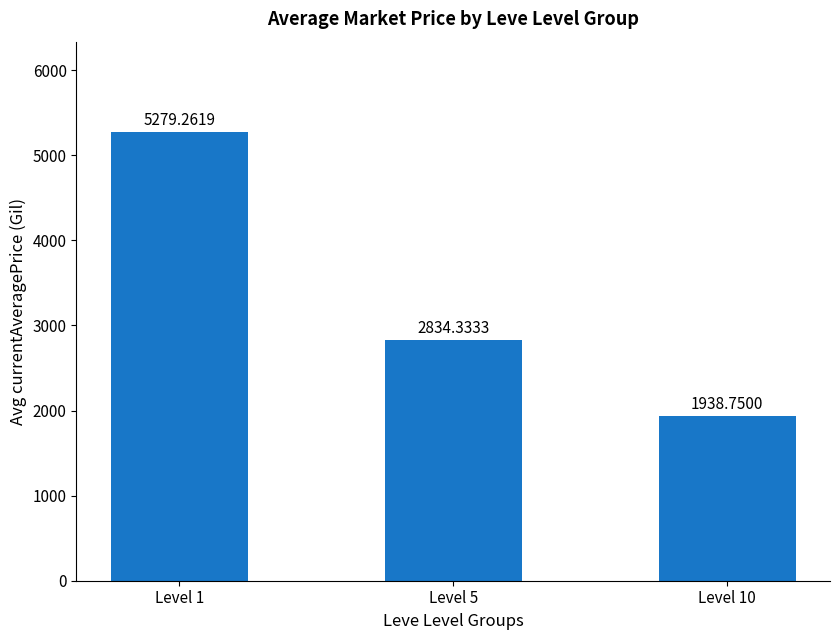

What is the sum of the values at Level 5 and Level 1?

8113.6